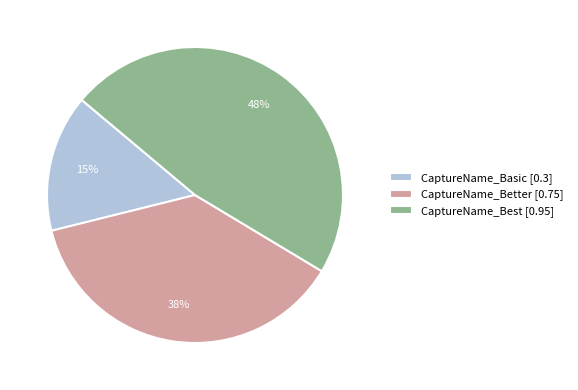

Is there any slice that represents more than half of the pie?

No